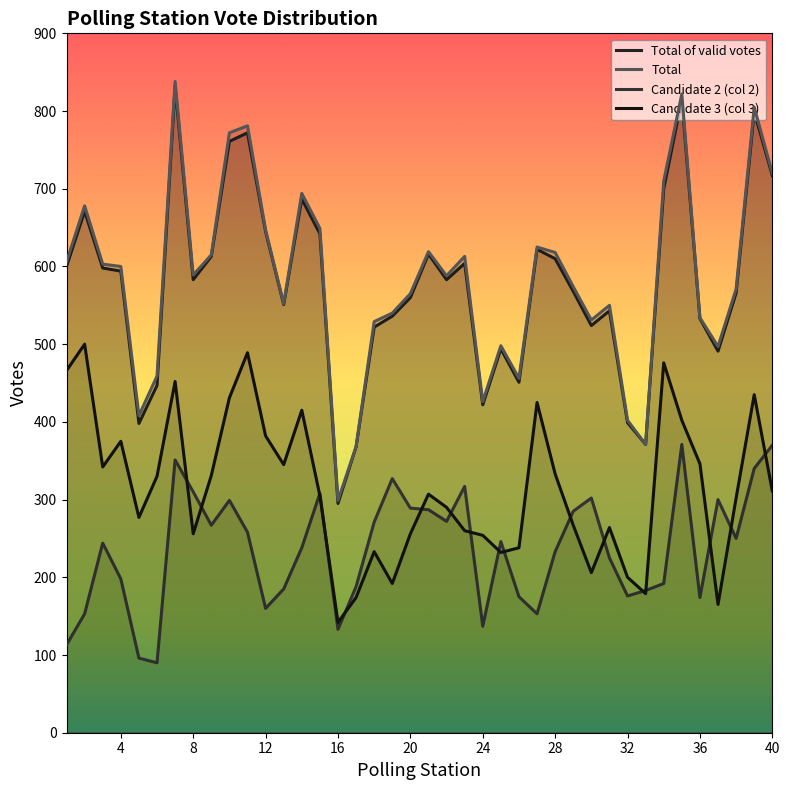

Which category has the lowest value in the Candidate 2 (col 2) series?

6